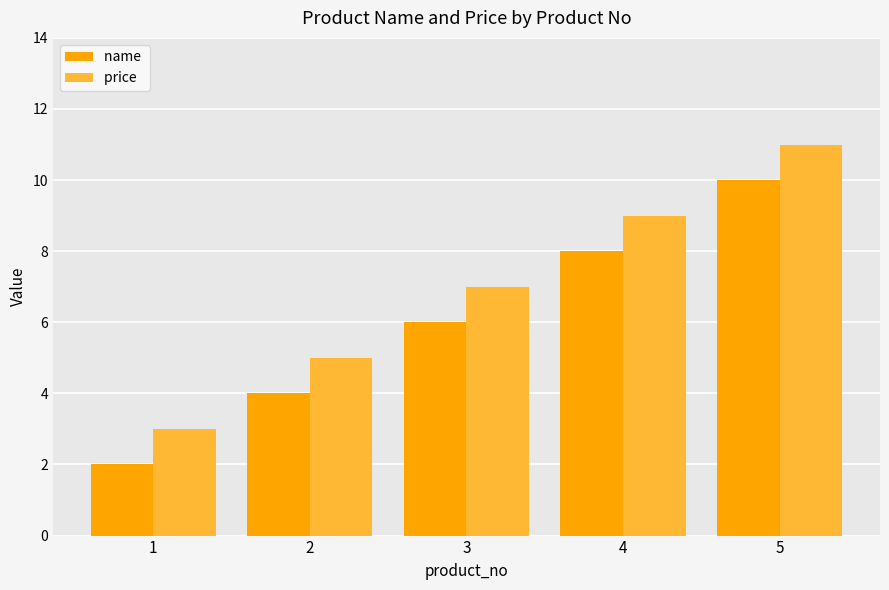

At which category is the sum across all series the highest?

5